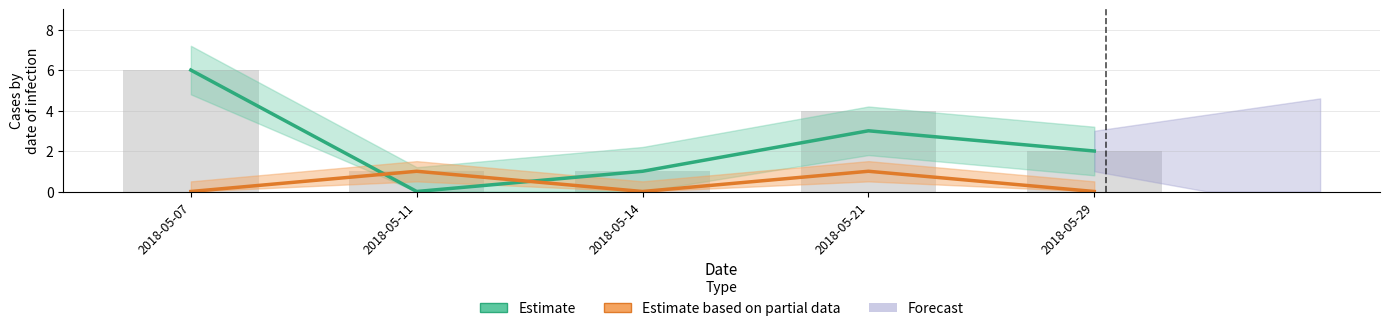

How many data points in Estimate are above 2?

2